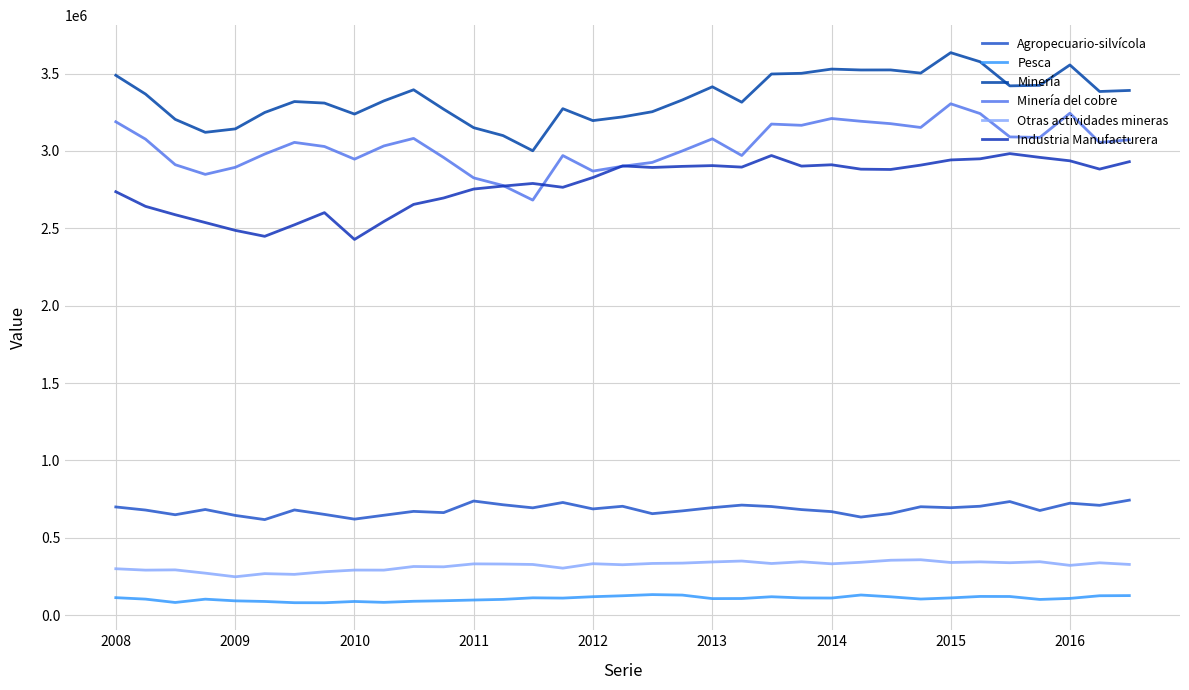

How many lines are shown in the chart?

6